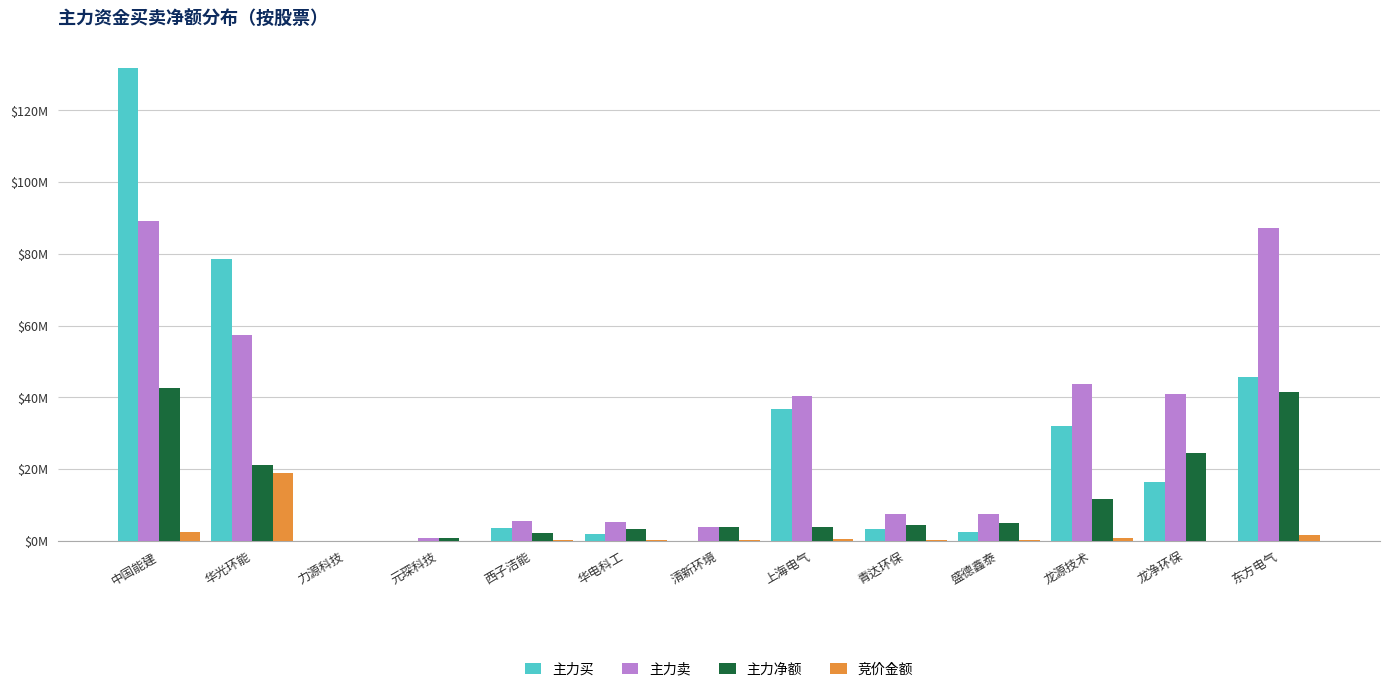

True or false: 主力净额 has a value of 2.5 at 青达环保.

False